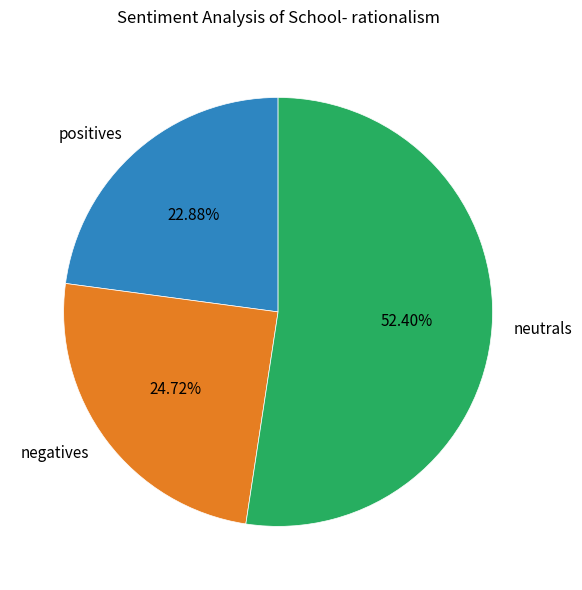

Which slice is the largest?

neutrals